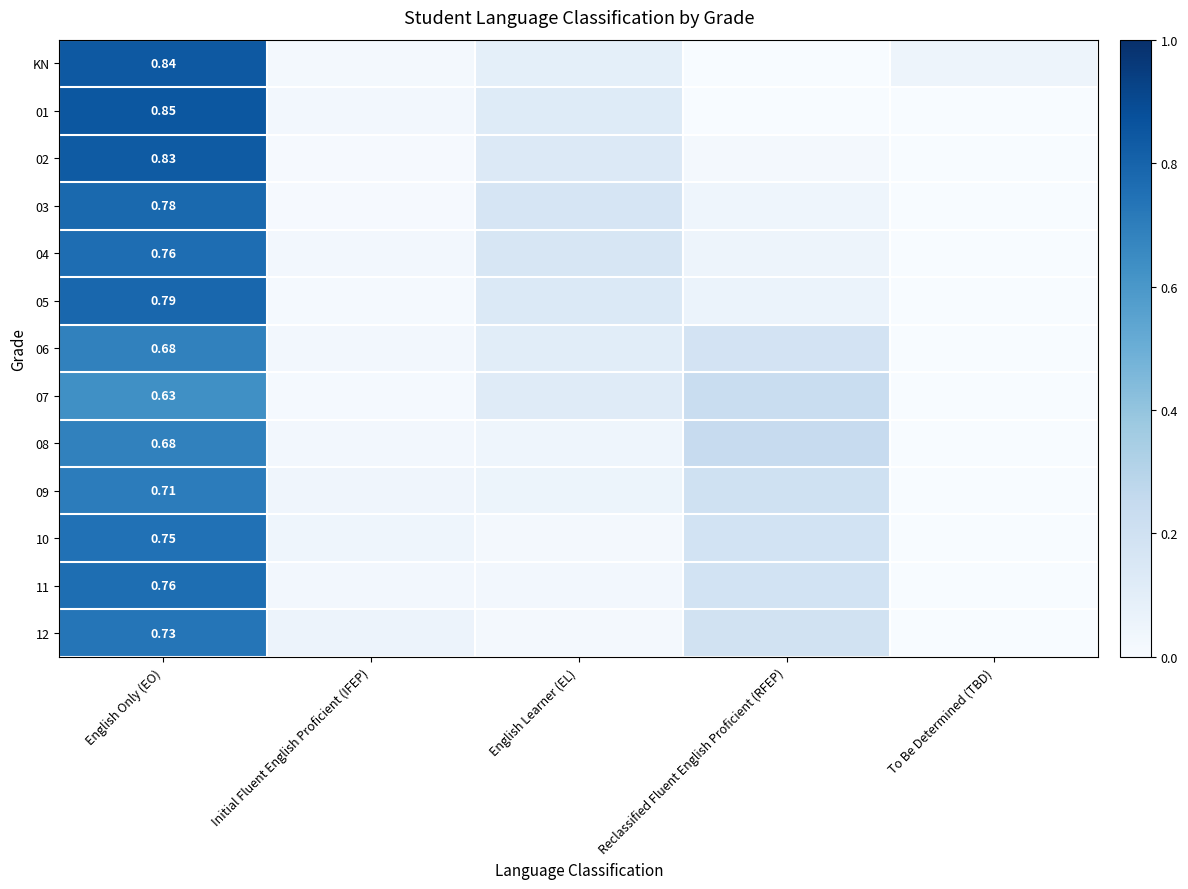

Read the 07 value at English Only (EO).

0.6